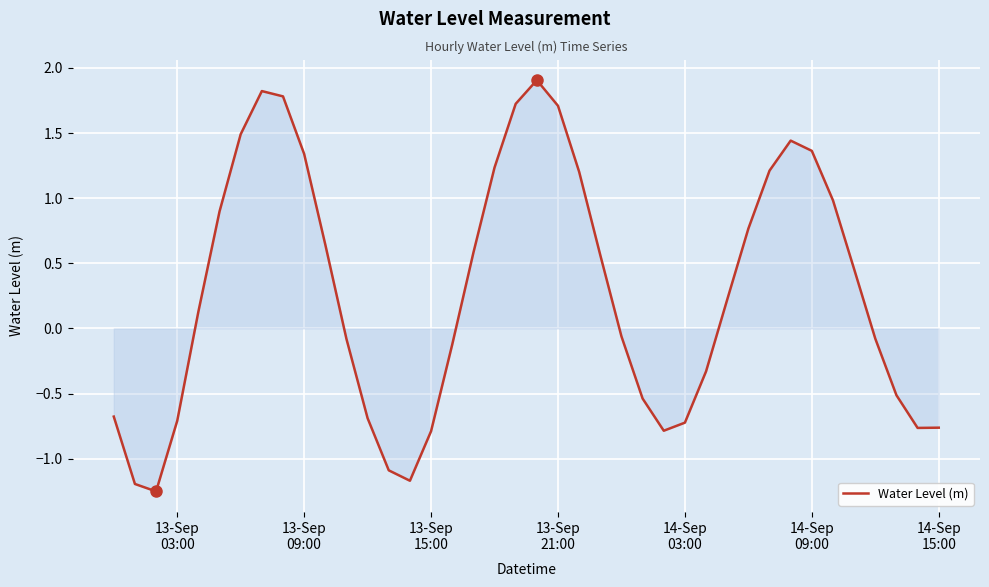

What is the difference between the maximum and minimum values?

3.2